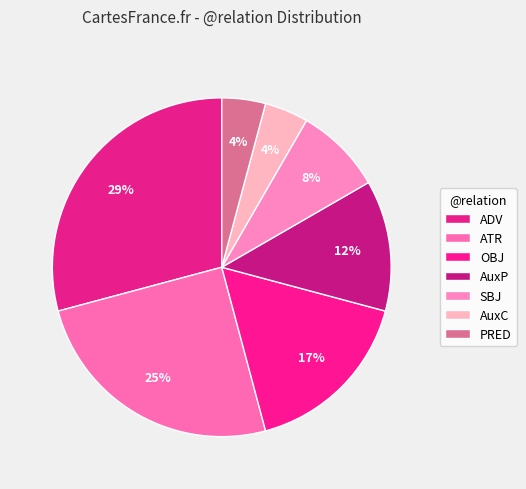

How many slices are in this pie chart?

7